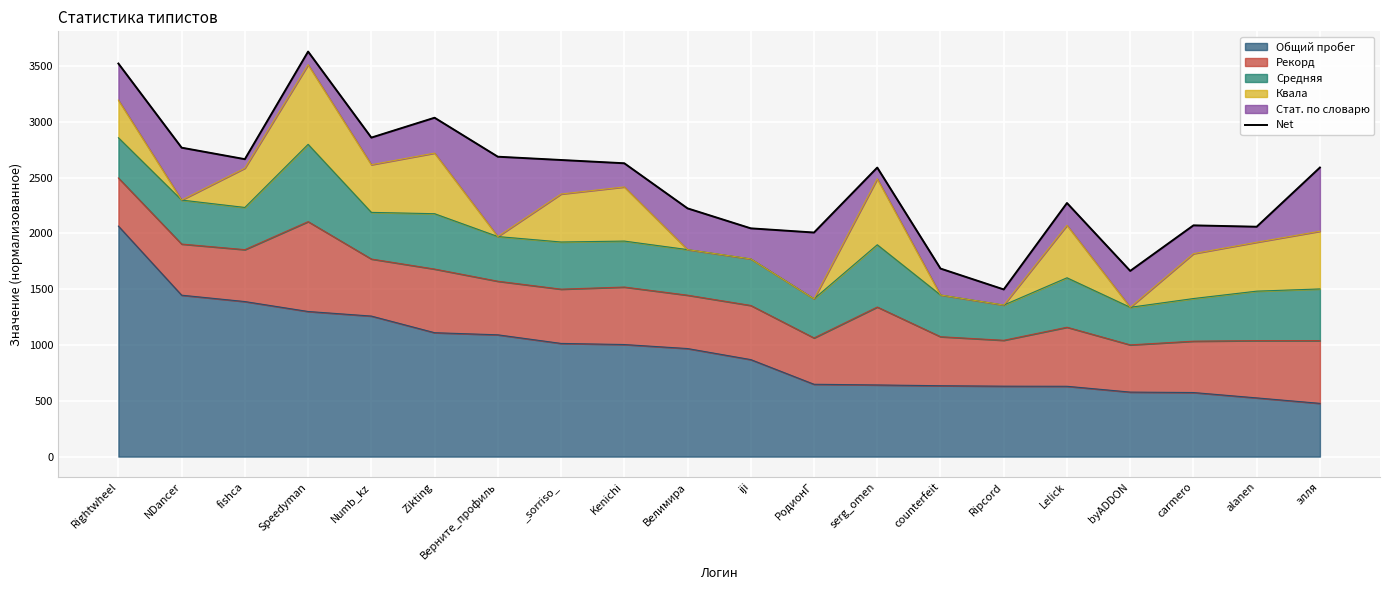

Approximately how many times larger is the value at Lelick compared to РодионГ?

1.1